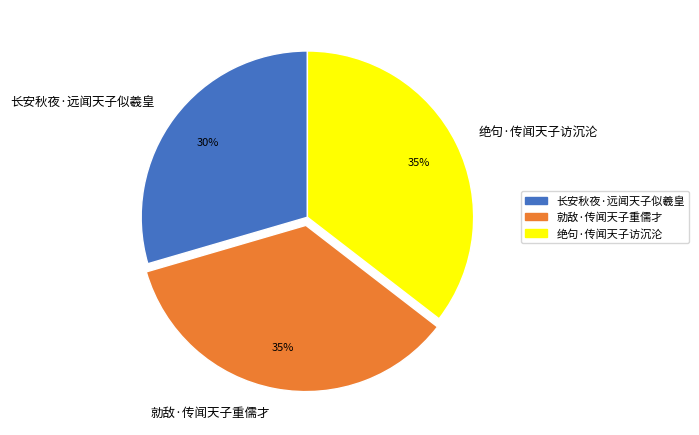

What is the ratio of the value at 绝句·传闻天子访沉沦 to the value at 勍敌·传闻天子重儒才?

1.0